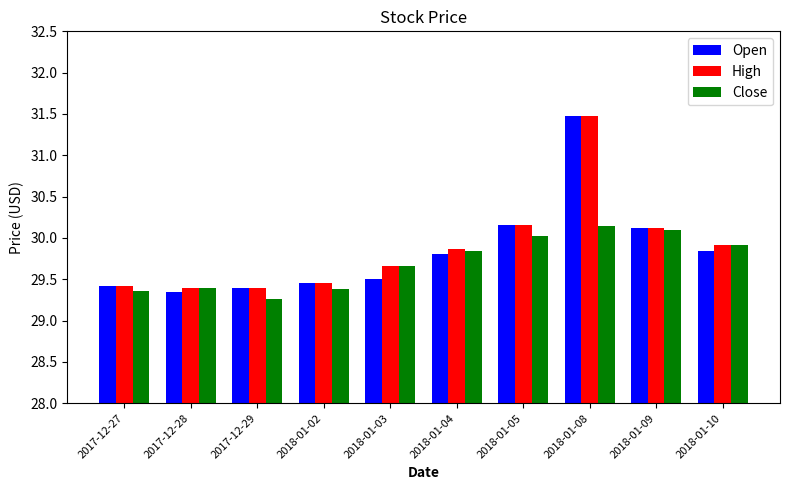

What is the sum of all Close values?

297.1